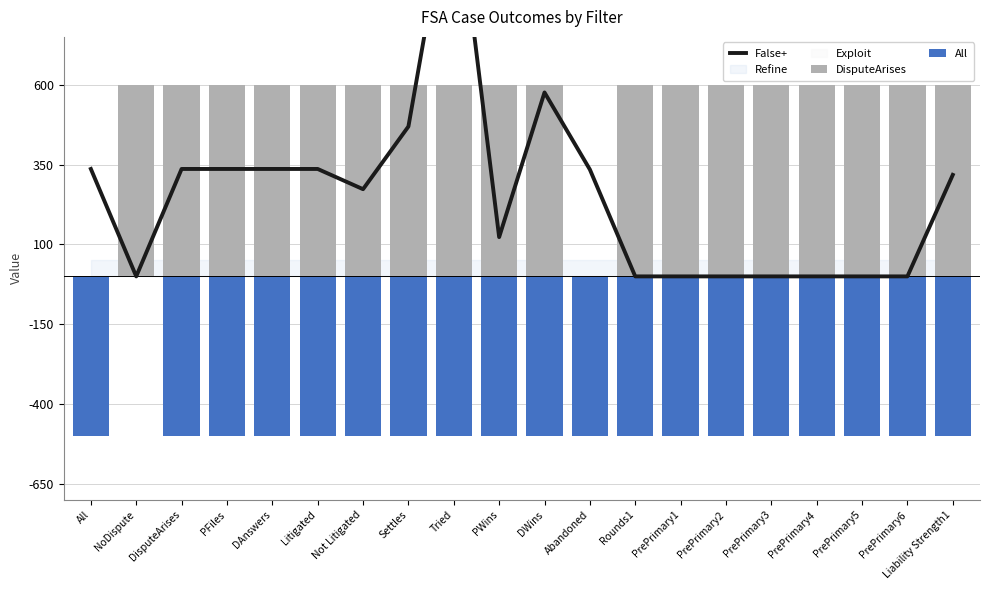

What is the maximum value shown in the chart?

1276.3